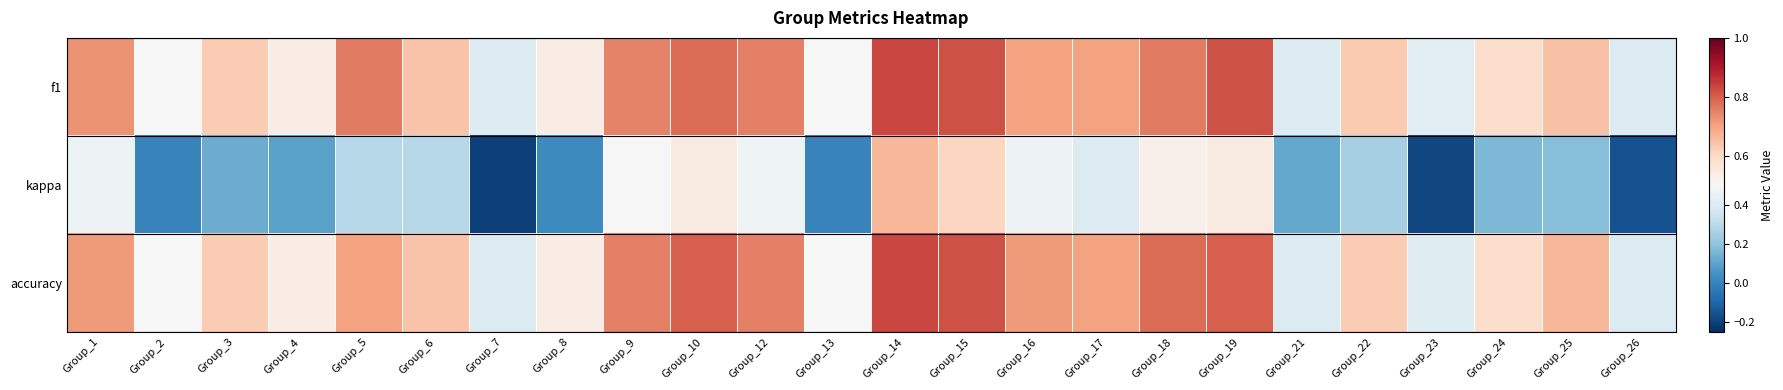

Reading right to left, transcribe all the data shown in this chart.

f1: Group_26=0.4	Group_25=0.6	Group_24=0.6	Group_23=0.4	Group_22=0.6	Group_21=0.4	Group_19=0.8	Group_18=0.8	Group_17=0.7	Group_16=0.7	Group_15=0.8	Group_14=0.8	Group_13=0.5	Group_12=0.8	Group_10=0.8	Group_9=0.7	Group_8=0.5	Group_7=0.4	Group_6=0.6	Group_5=0.8	Group_4=0.5	Group_3=0.6	Group_2=0.5	Group_1=0.7
kappa: Group_26=-0.2	Group_25=0.2	Group_24=0.2	Group_23=-0.2	Group_22=0.2	Group_21=0.1	Group_19=0.5	Group_18=0.5	Group_17=0.4	Group_16=0.5	Group_15=0.6	Group_14=0.7	Group_13=0.0	Group_12=0.5	Group_10=0.5	Group_9=0.5	Group_8=0.0	Group_7=-0.2	Group_6=0.3	Group_5=0.3	Group_4=0.1	Group_3=0.1	Group_2=0.0	Group_1=0.5
accuracy: Group_26=0.4	Group_25=0.7	Group_24=0.6	Group_23=0.4	Group_22=0.6	Group_21=0.4	Group_19=0.8	Group_18=0.8	Group_17=0.7	Group_16=0.7	Group_15=0.8	Group_14=0.8	Group_13=0.5	Group_12=0.8	Group_10=0.8	Group_9=0.8	Group_8=0.5	Group_7=0.4	Group_6=0.6	Group_5=0.7	Group_4=0.5	Group_3=0.6	Group_2=0.5	Group_1=0.7